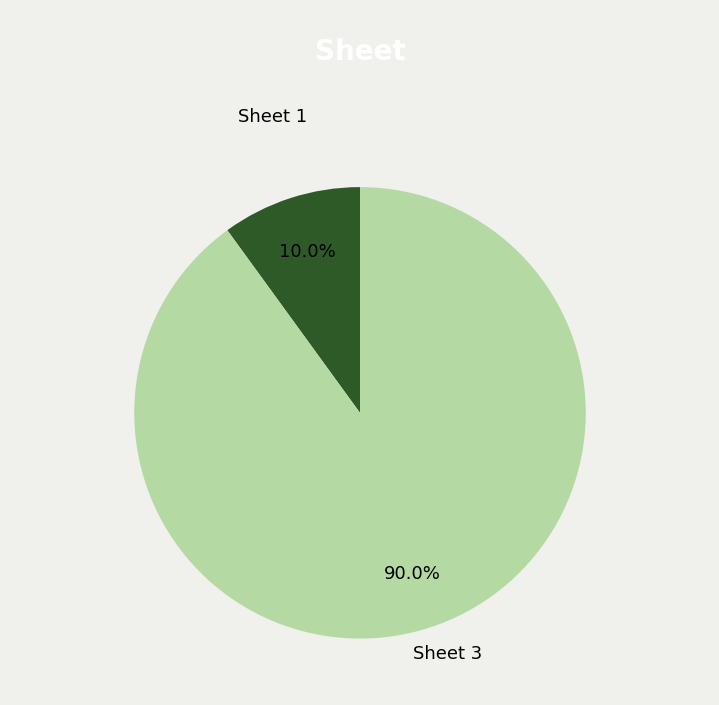

Combined, do Sheet 3 and Sheet 1 account for over 50%?

Yes